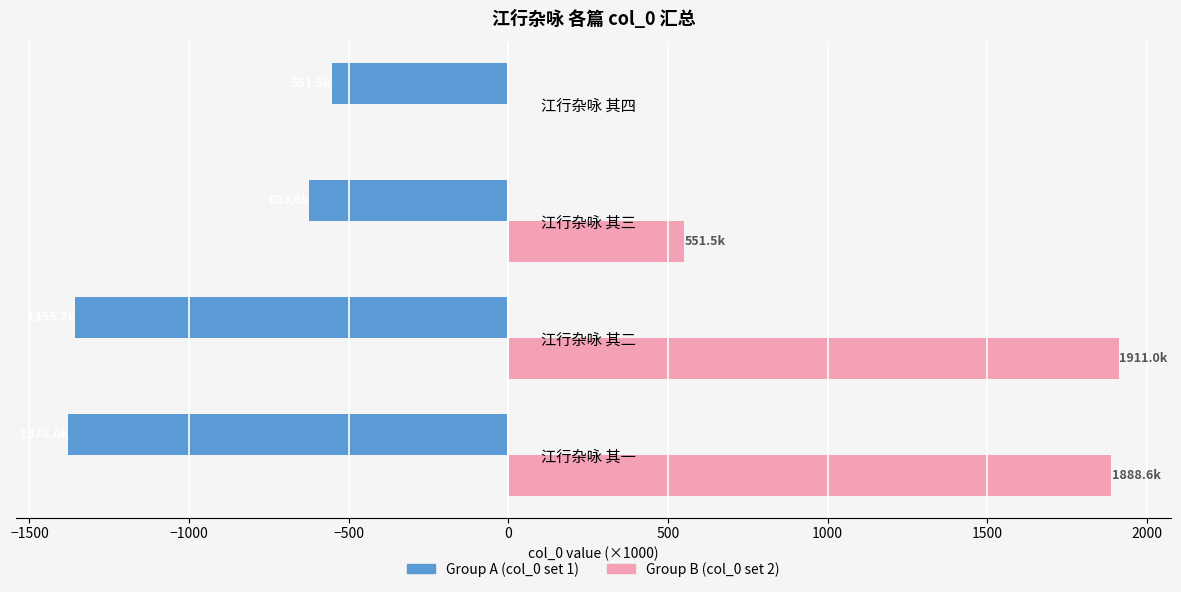

What is the sum of all Group B (col_0 set 2) values?

4351.1